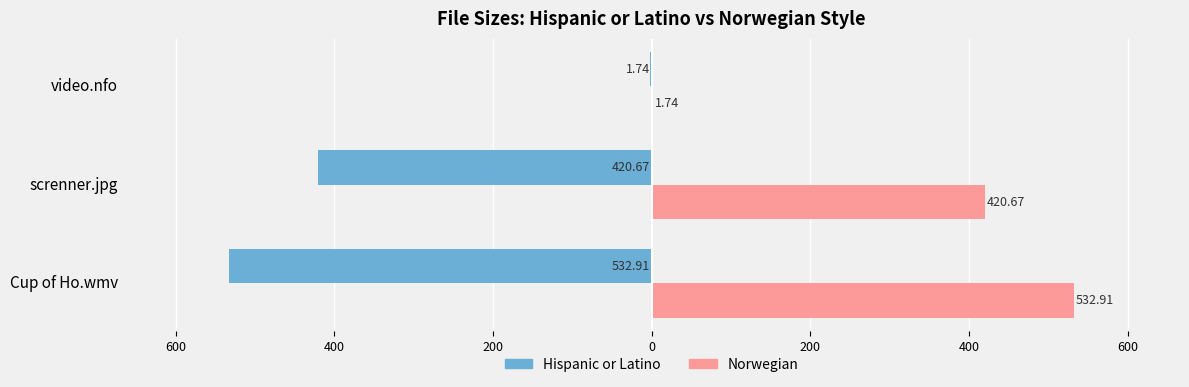

What are all the series names shown in the legend?

Hispanic or Latino, Norwegian